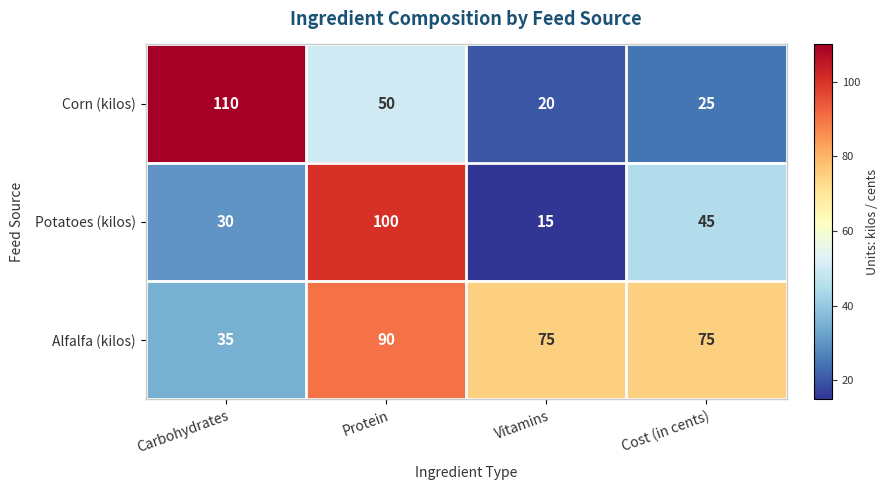

The value of Potatoes (kilos) at Protein is 100. True or false?

True